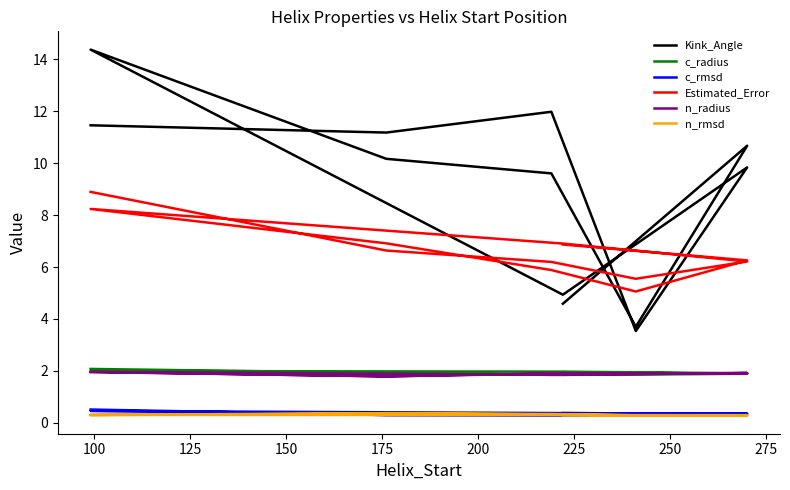

What is the value of the n_rmsd point at the 10th from the left?

0.3